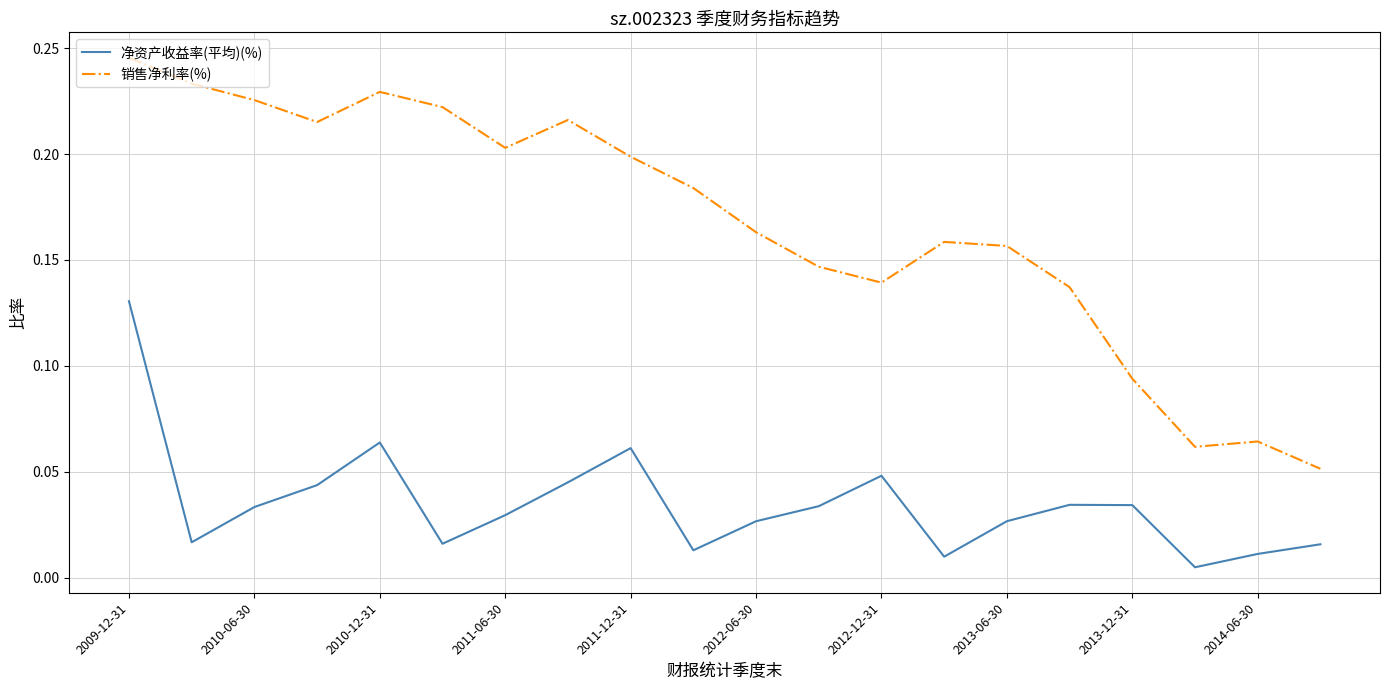

Rank the series by their average value, from highest to lowest.

销售净利率(%), 净资产收益率(平均)(%)